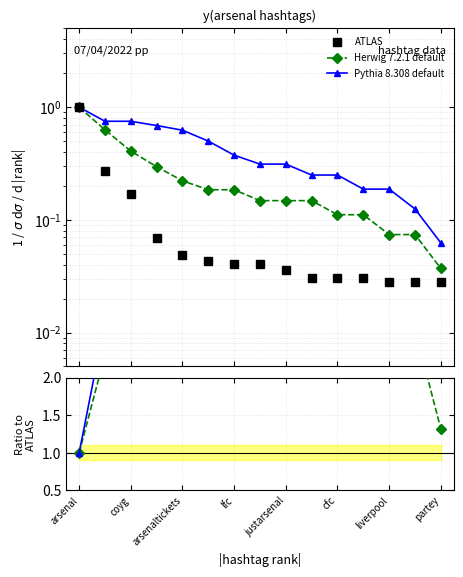

What is the difference between the highest and lowest values at 9?

8.1